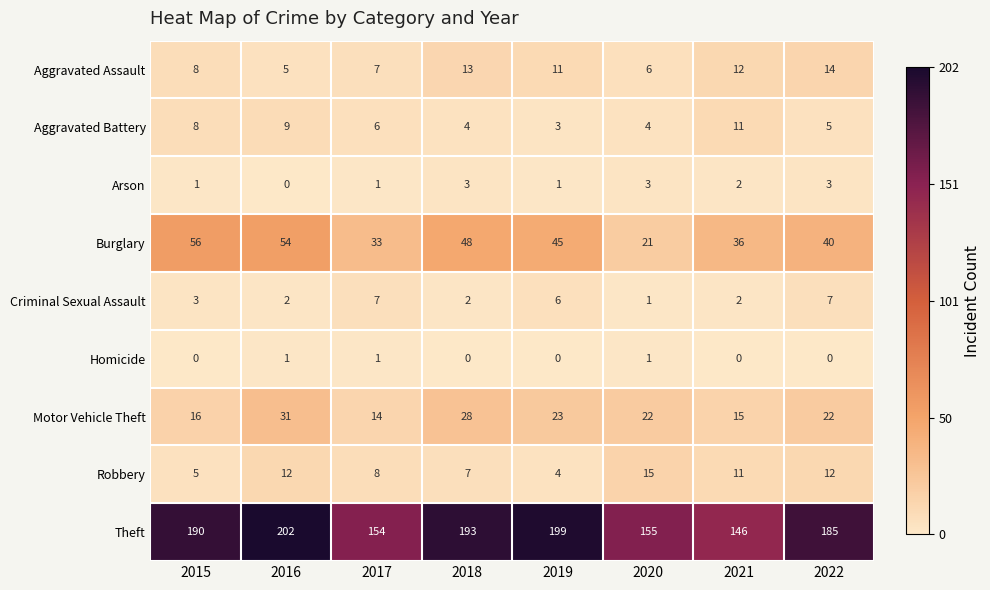

True or false: Aggravated Battery has a value of 6 at 2020.

False